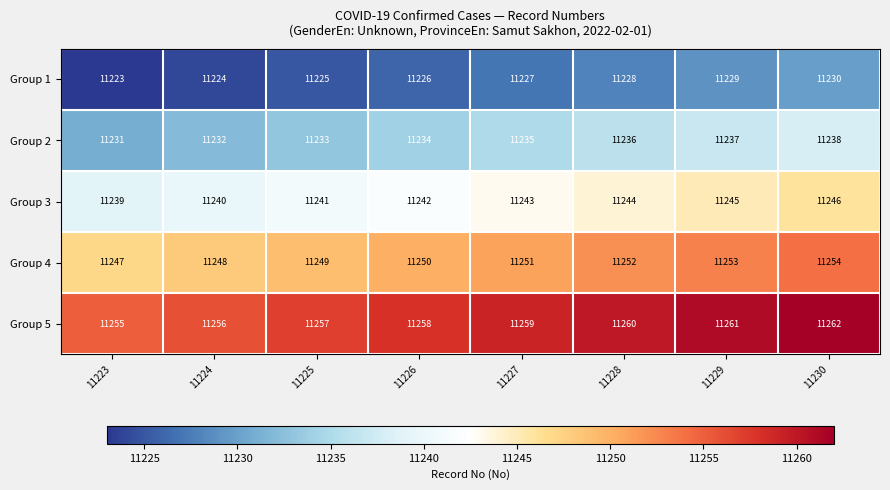

The Group 4 series shows 18252 at 11224. True or false?

False